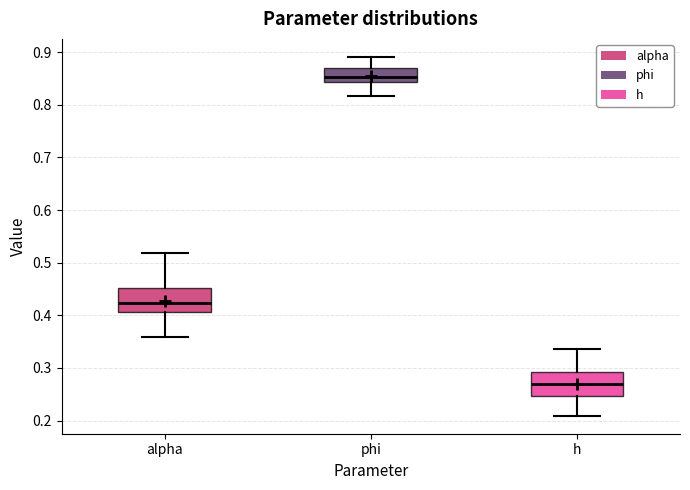

Where does the upper whisker of the box for h end on the y-axis? The values are not printed on the chart, so give them approximately, as read against the axis.

0.34